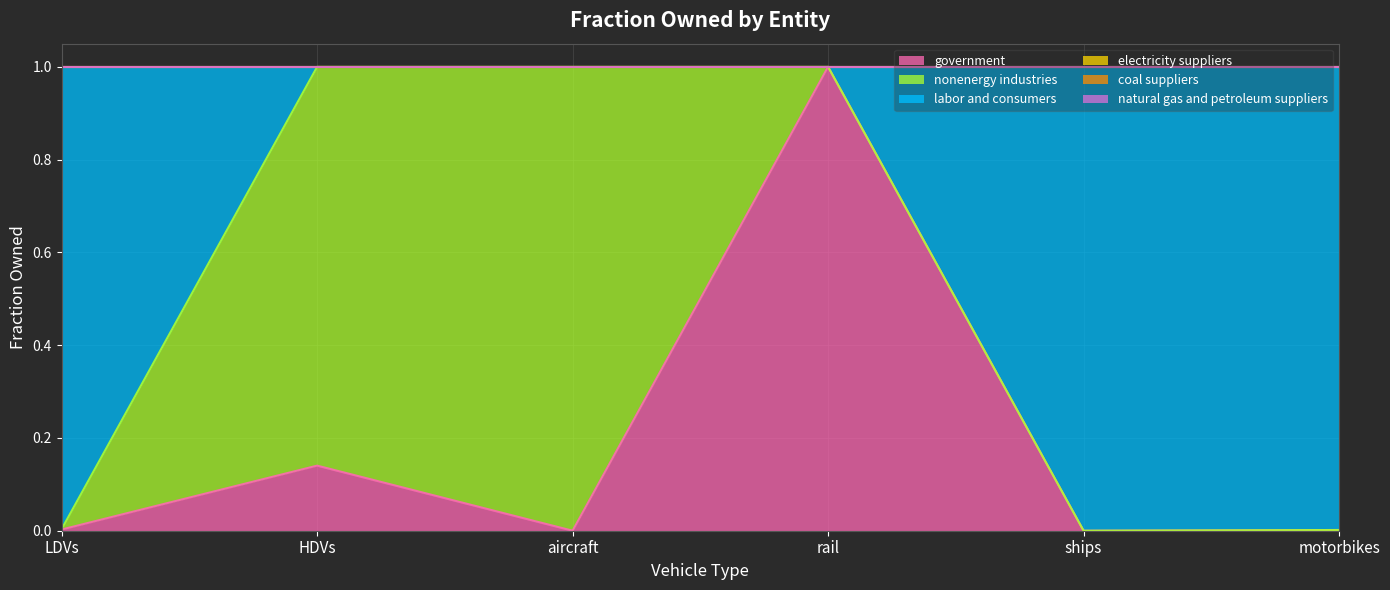

How many data points in nonenergy industries are above 0?

3